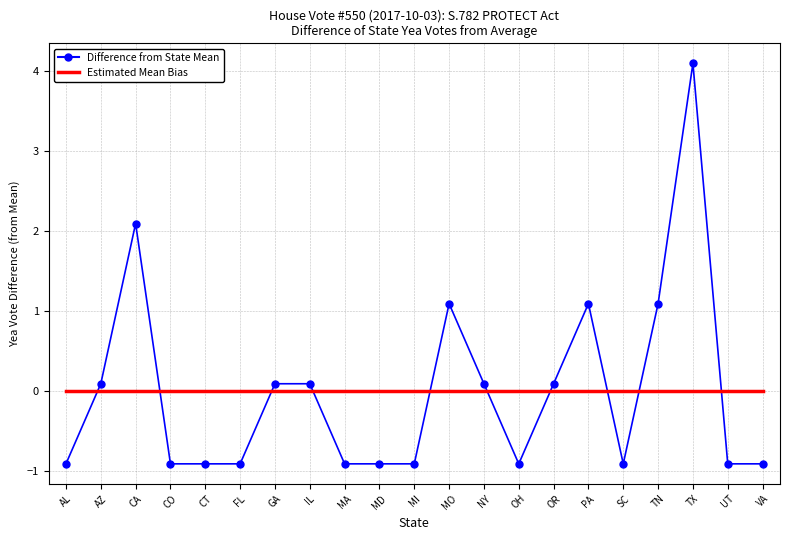

The Difference from State Mean series shows 1.9 at TN. True or false?

False